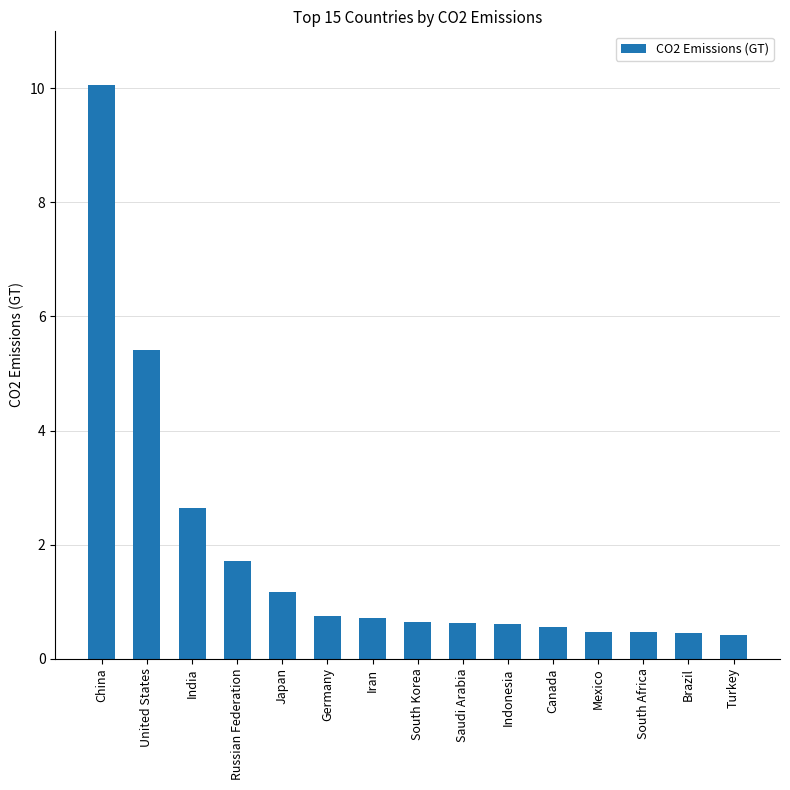

Count the number of categories in the chart.

15